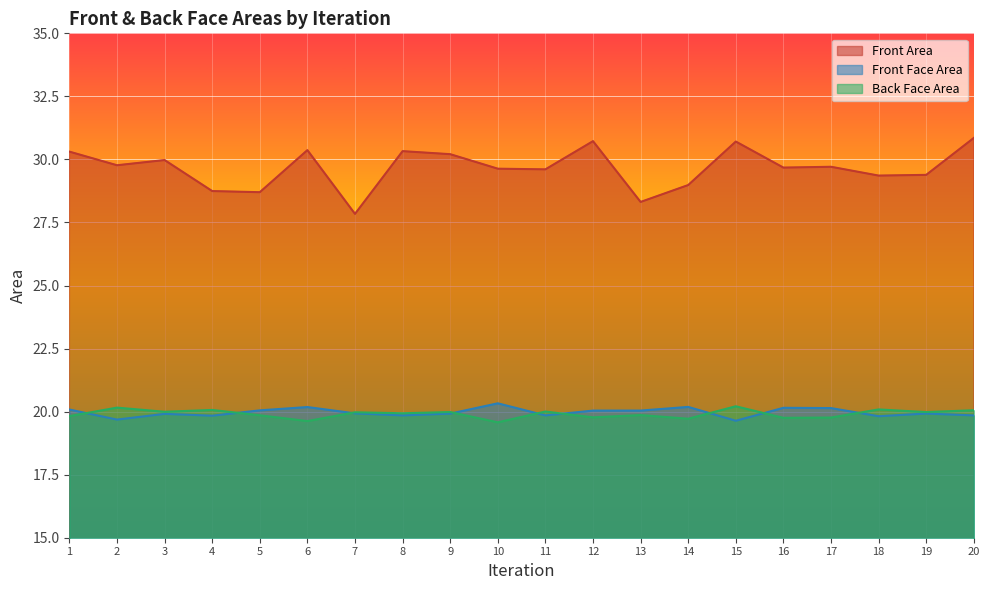

At which label is Front Face Area closest to 19?

15